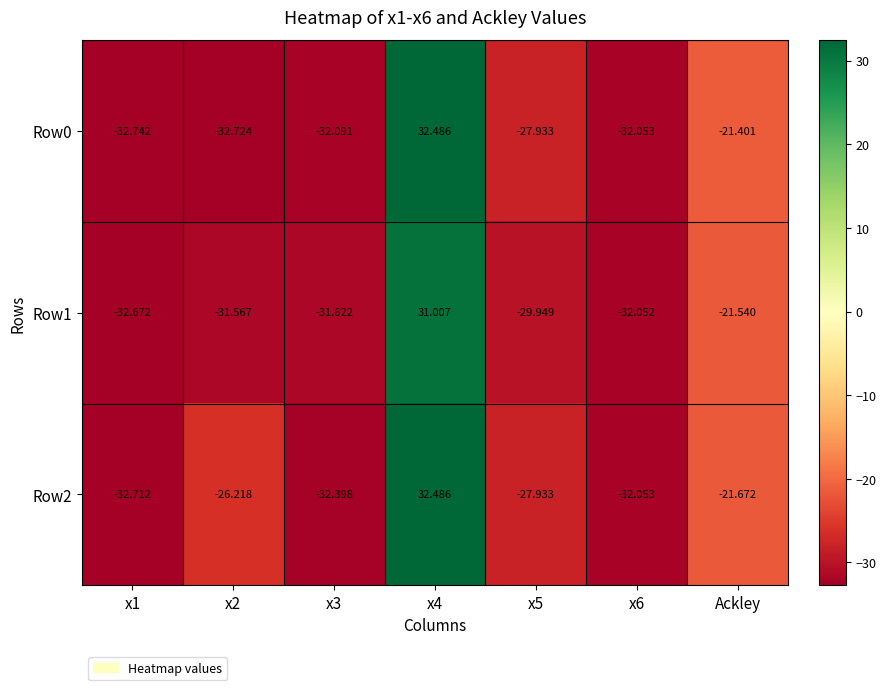

Is the value of Row2 at x6 greater than the value of Row0 at x1?

Yes